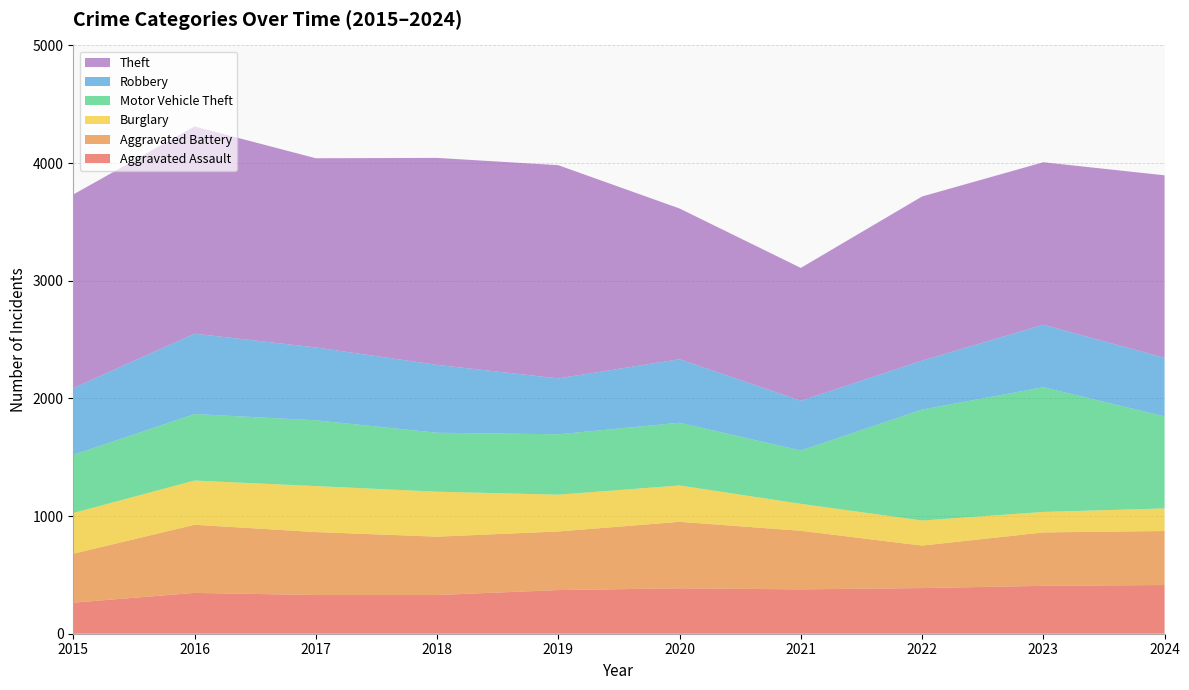

Reading left to right, extract all data points from this chart.

Aggravated Assault: 2015=264	2016=347	2017=329	2018=329	2019=371	2020=386	2021=377	2022=388	2023=407	2024=414
Aggravated Battery: 2015=416	2016=579	2017=535	2018=496	2019=498	2020=565	2021=498	2022=361	2023=454	2024=459
Burglary: 2015=346	2016=376	2017=391	2018=382	2019=313	2020=309	2021=229	2022=213	2023=174	2024=192
Motor Vehicle Theft: 2015=495	2016=565	2017=559	2018=501	2019=513	2020=533	2021=453	2022=943	2023=1060	2024=782
Robbery: 2015=567	2016=683	2017=619	2018=577	2019=475	2020=540	2021=423	2022=416	2023=531	2024=498
Theft: 2015=1645	2016=1761	2017=1608	2018=1759	2019=1812	2020=1281	2021=1129	2022=1395	2023=1381	2024=1551